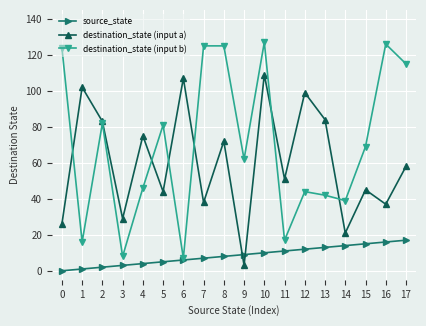

Reading left to right, transcribe all the data shown in this chart.

source_state: 0	1	2	3	4	5	6	7	8	9	10	11	12	13	14	15	16	17
destination_state (input a): 26	102	83	29	75	44	107	38	72	3	109	51	99	84	21	45	37	58
destination_state (input b): 124	16	82	8	46	81	7	125	125	62	127	17	44	42	39	69	126	115